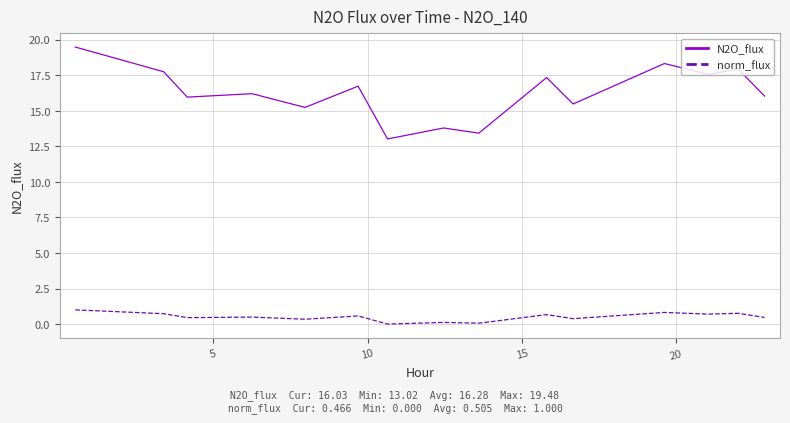

Rank the series by their maximum value, from highest to lowest.

N2O_flux, norm_flux